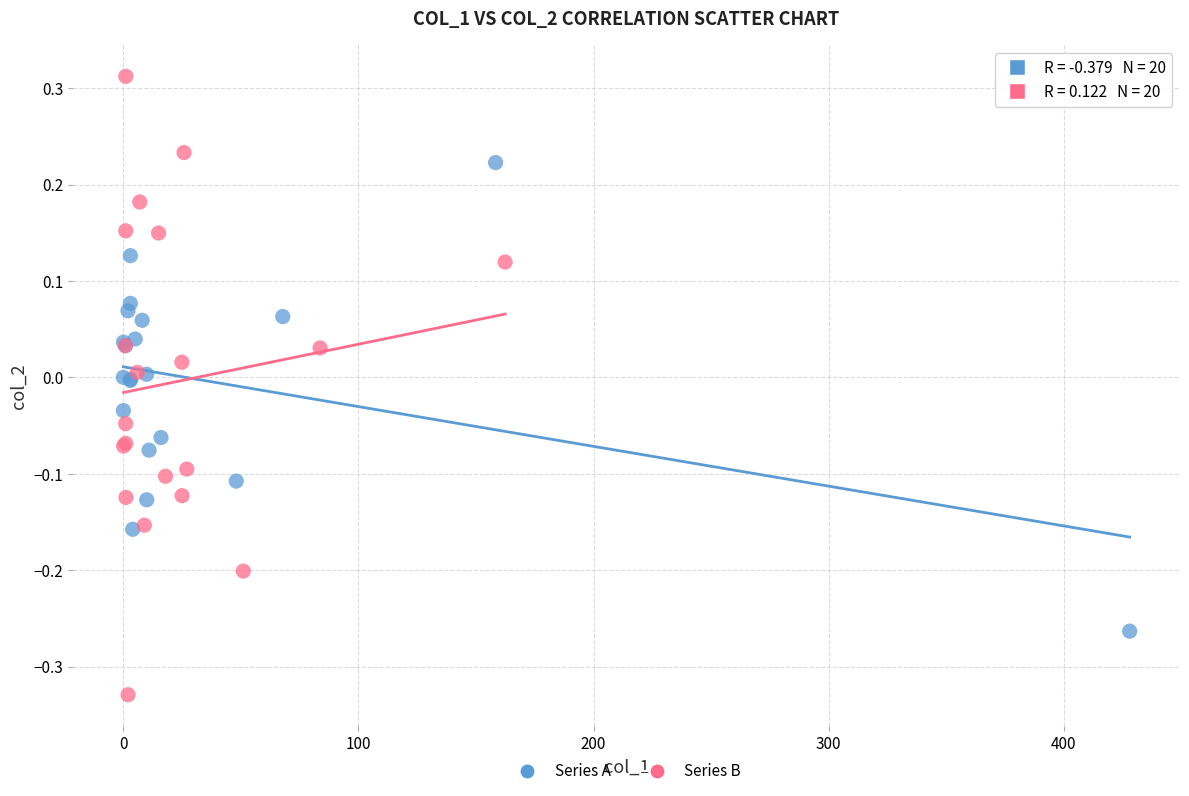

Which series contains the lowest Y value?

Series B